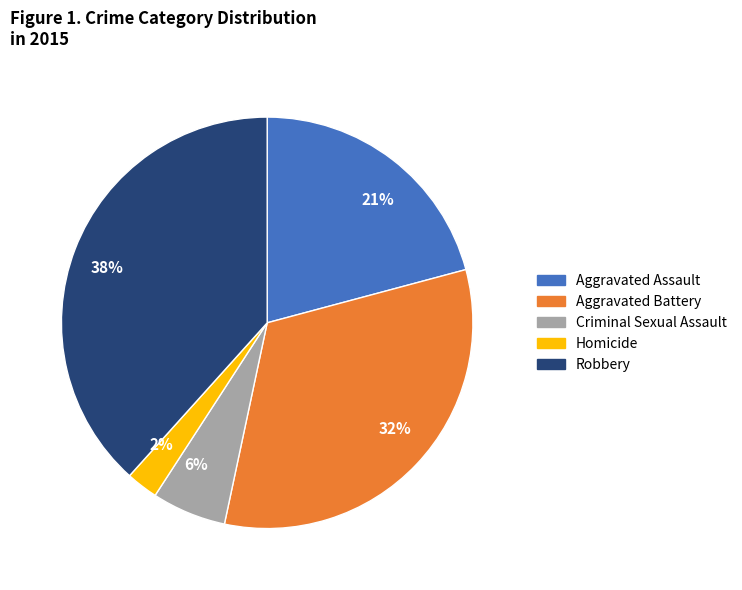

Combined, do 2% and 38% account for over 50%?

No